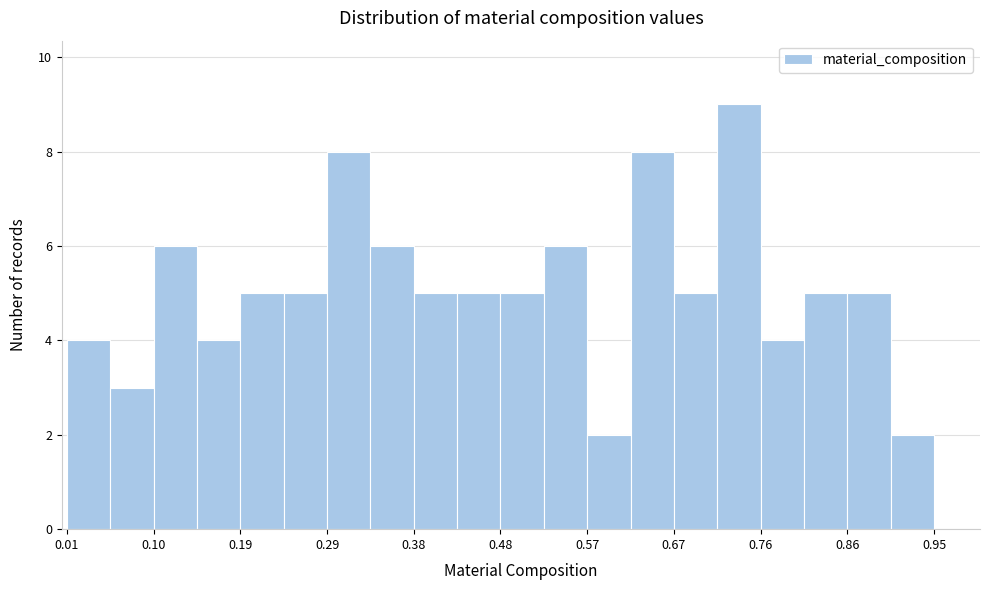

Reading left to right, list every bar in this chart as the range it spans on the x-axis followed by its height. Neither the bar edges nor the heights are printed on the chart, so give them approximately, as read against the axes.

0.01 to 0.05: 4
0.05 to 0.10: 3
0.10 to 0.15: 6
0.15 to 0.19: 4
0.19 to 0.24: 5
0.24 to 0.29: 5
0.29 to 0.34: 8
0.34 to 0.38: 6
0.38 to 0.43: 5
0.43 to 0.48: 5
0.48 to 0.52: 5
0.52 to 0.57: 6
0.57 to 0.62: 2
0.62 to 0.67: 8
0.67 to 0.71: 5
0.71 to 0.76: 9
0.76 to 0.81: 4
0.81 to 0.86: 5
0.86 to 0.90: 5
0.90 to 0.95: 2